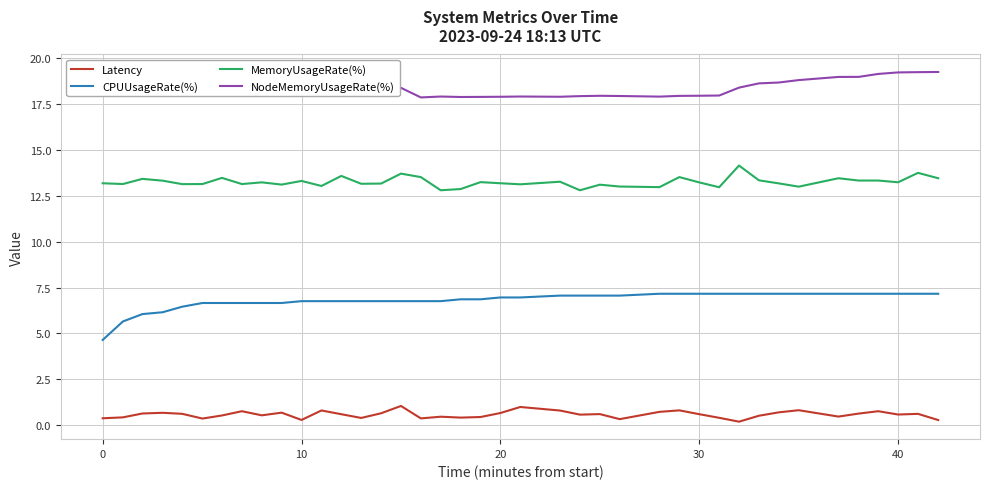

What is the lowest value of the CPUUsageRate(%) series?

4.6